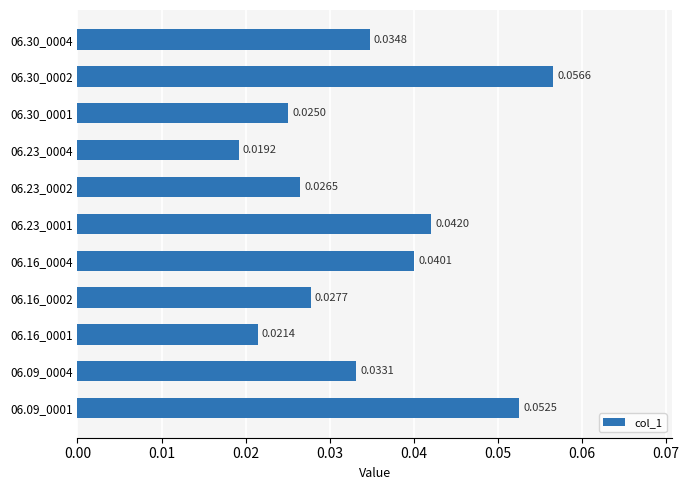

Between 06.16_0004 and 06.23_0001, which is larger?

06.23_0001